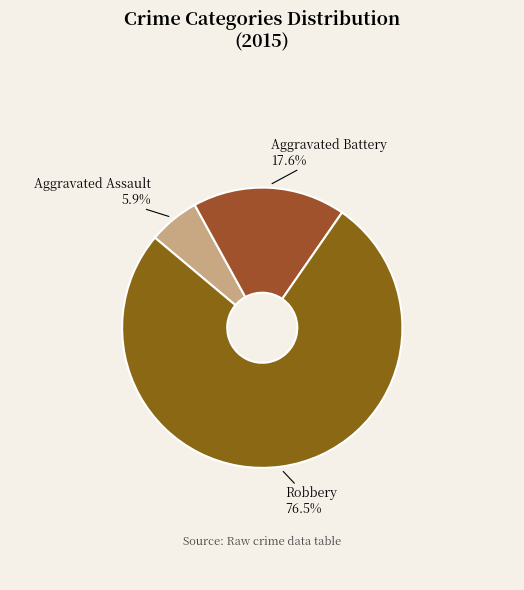

Count the number of slices in the pie.

3